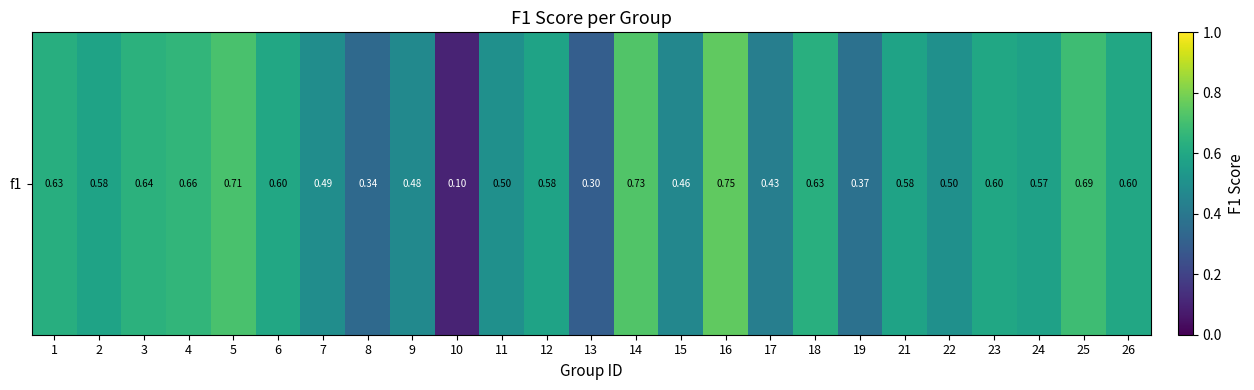

Reading left to right, list all the values displayed in this chart.

0.6	0.6	0.6	0.7	0.7	0.6	0.5	0.3	0.5	0.1	0.5	0.6	0.3	0.7	0.5	0.8	0.4	0.6	0.4	0.6	0.5	0.6	0.6	0.7	0.6